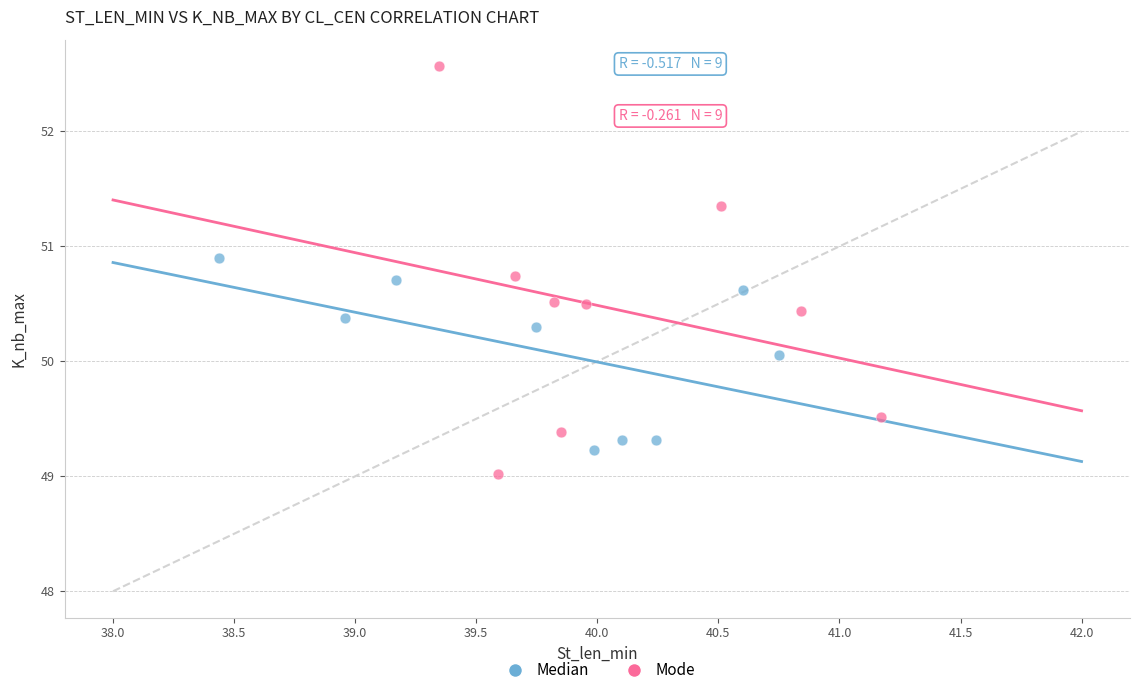

Which series contains the highest Y value?

Mode